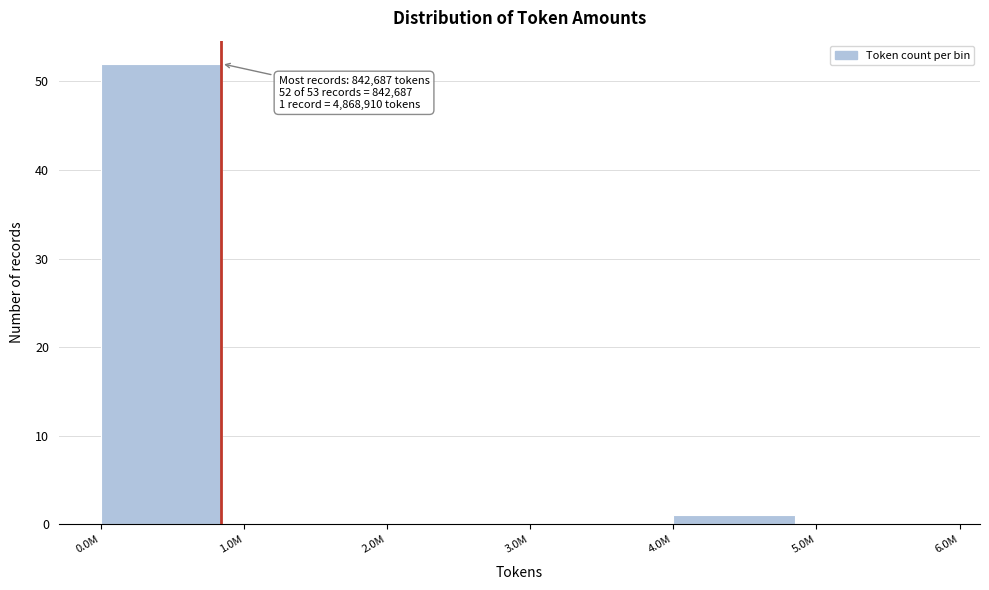

Reading left to right, what are all the values shown in this chart?

0.0M=52	1.0M=0	2.0M=0	3.0M=0	4.0M=1	5.0M=0